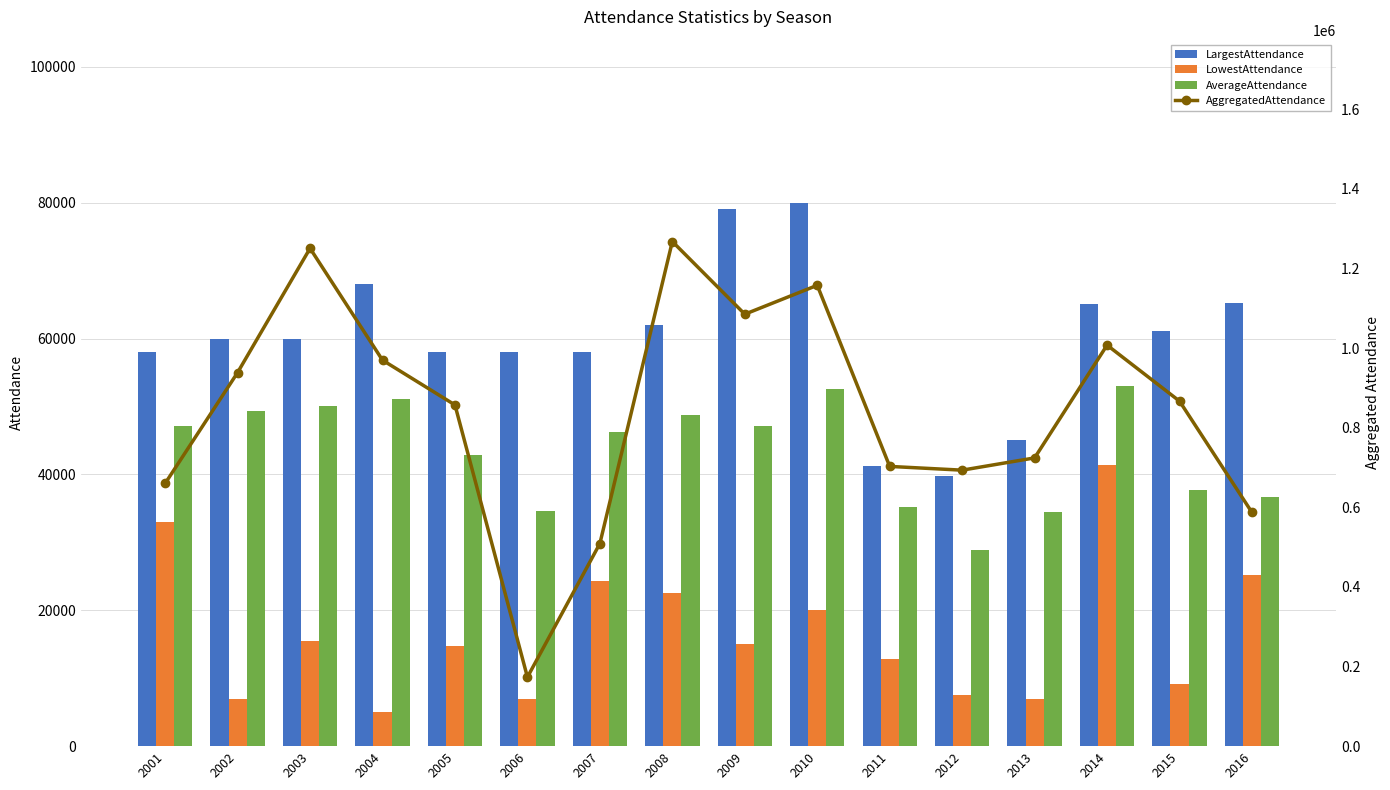

At how many categories does at least one series exceed 1082590?

4